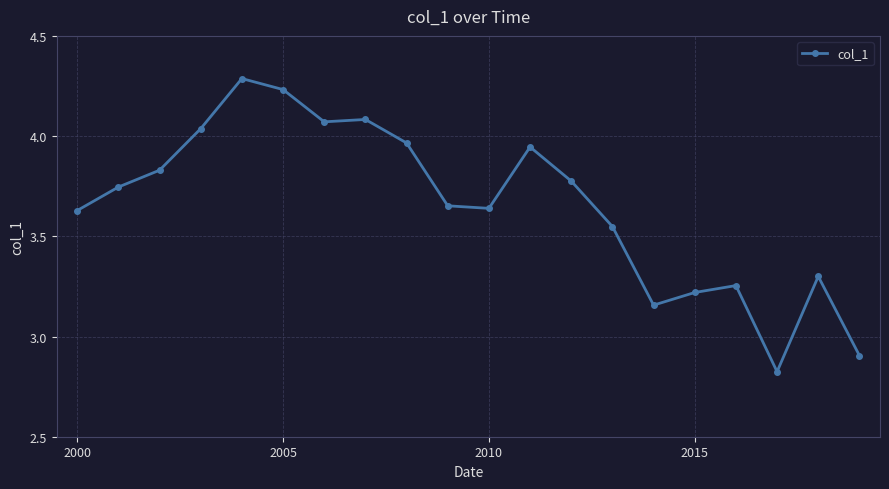

What is the maximum value shown in the chart?

4.3